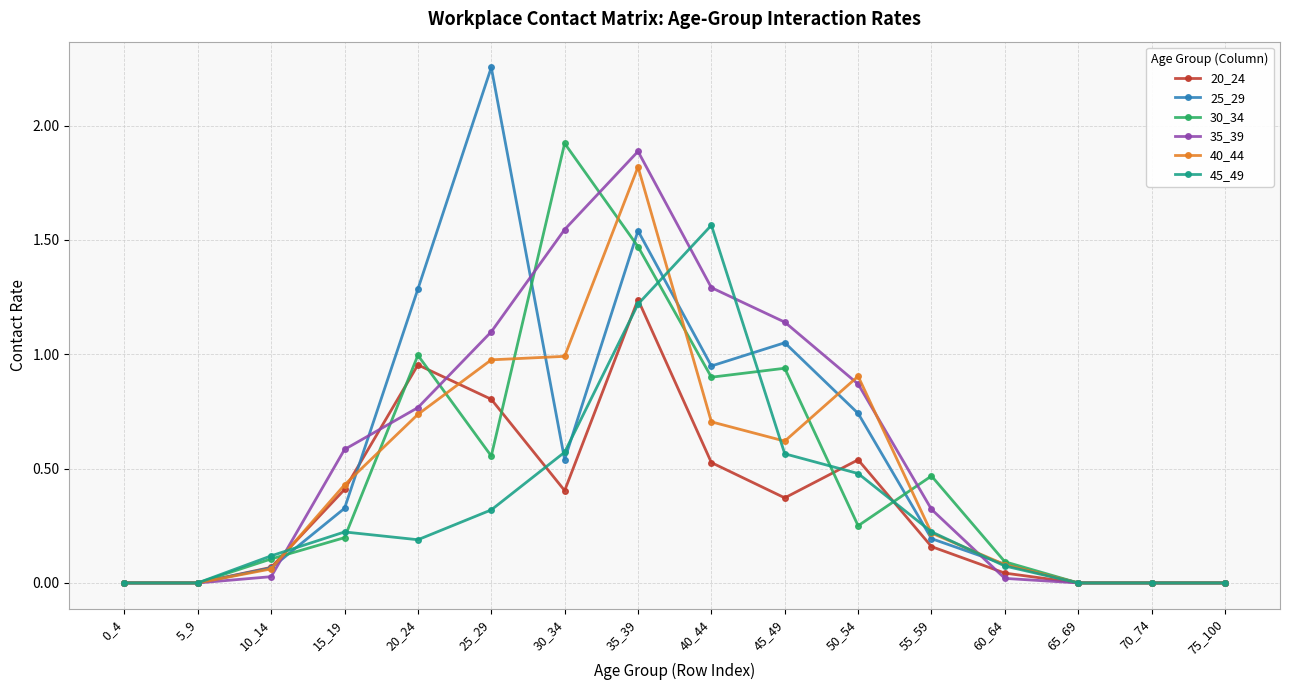

What is the difference between the highest and lowest values at 25_29?

1.9